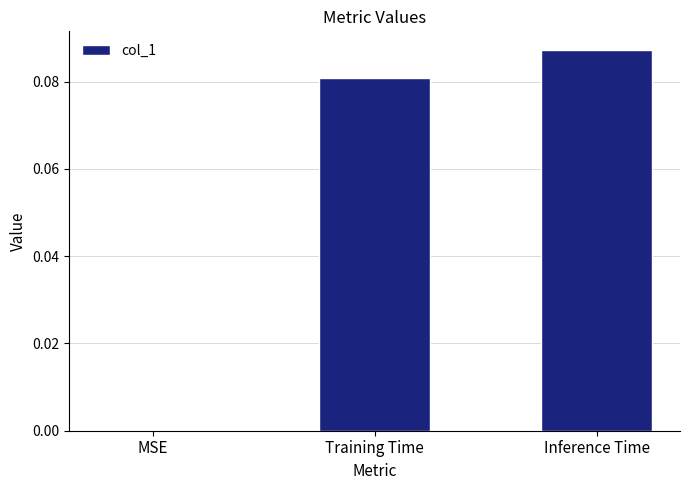

What is the change in value from MSE to Training Time?

+0.1